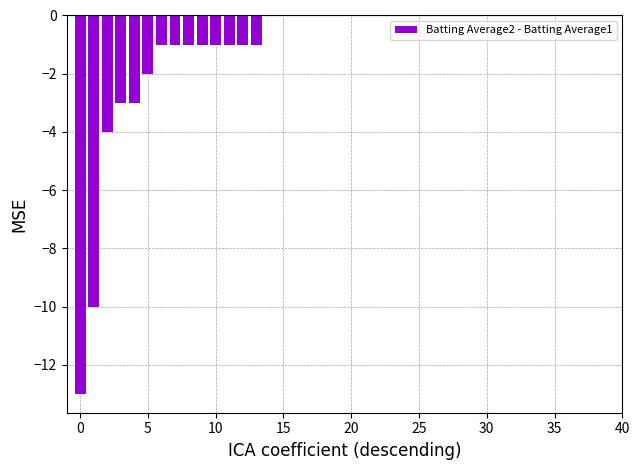

What is the sum of all values?

-43.0